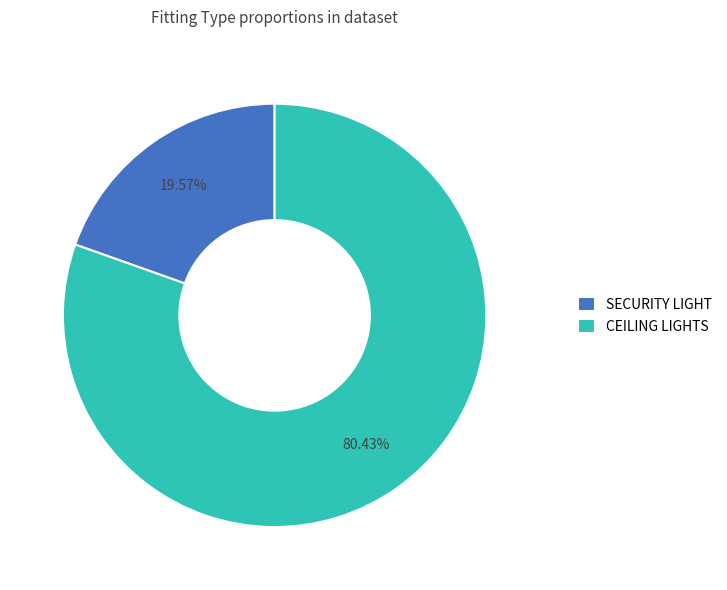

How many slices are in this pie chart?

2